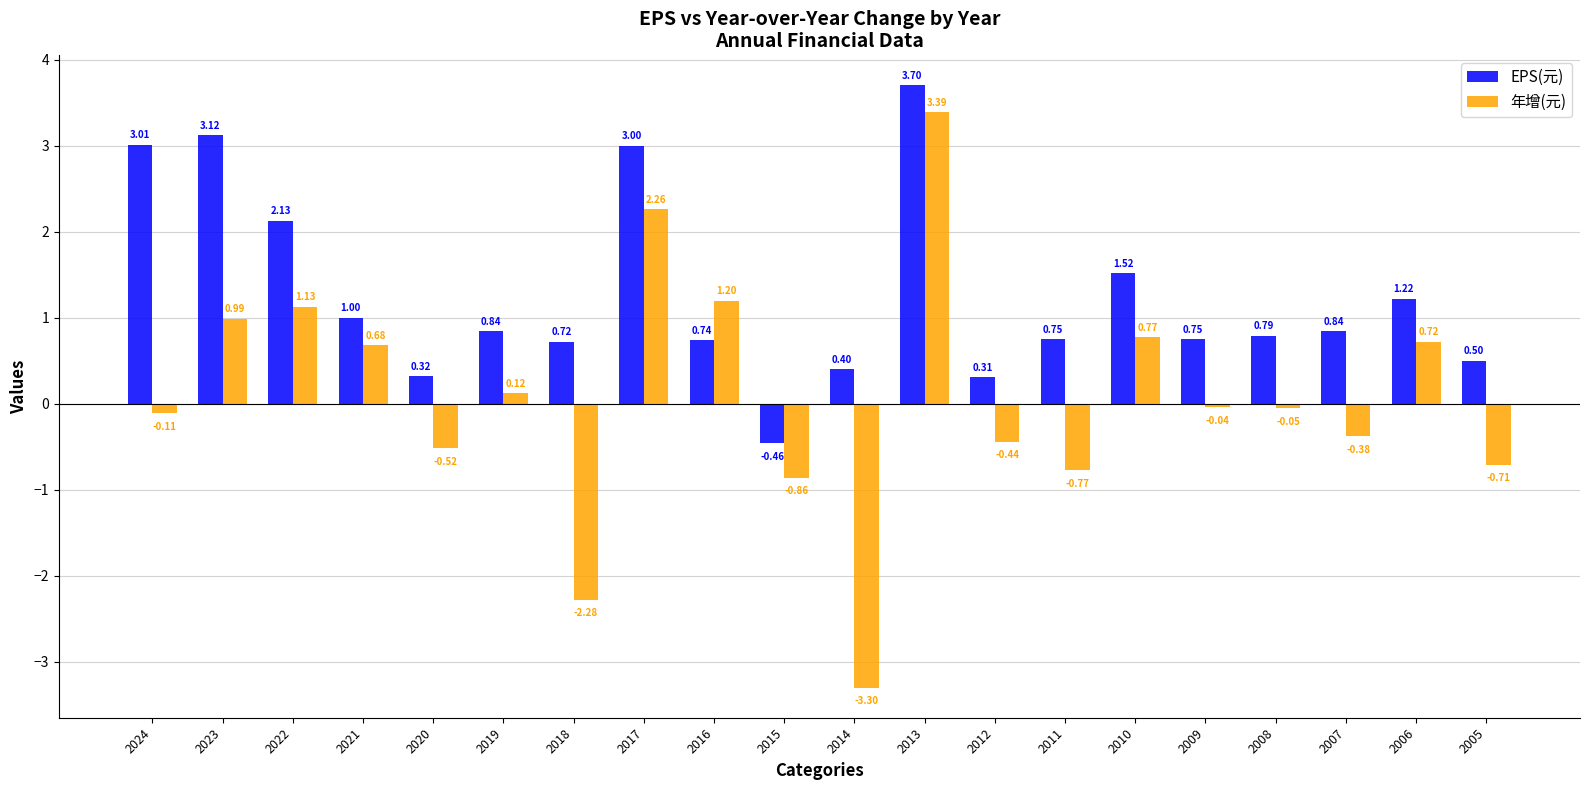

How many values in the EPS(元) series exceed 0?

19